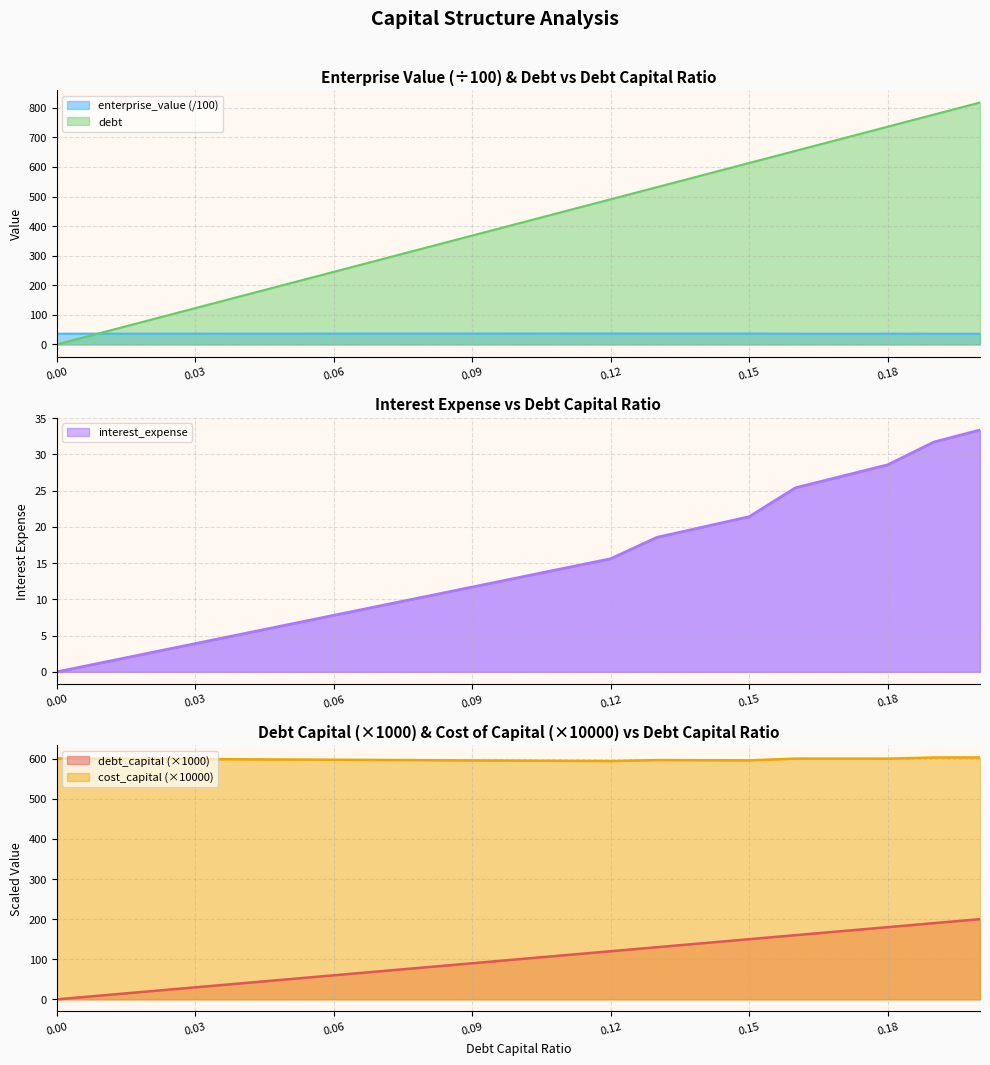

True or false: debt and debt_capital intersect in this chart.

False